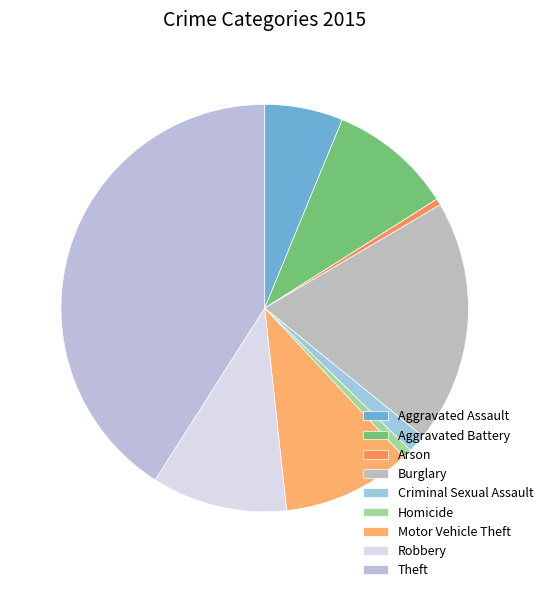

To the nearest percent, what is the combined percentage of Aggravated Battery and Theft?

51%